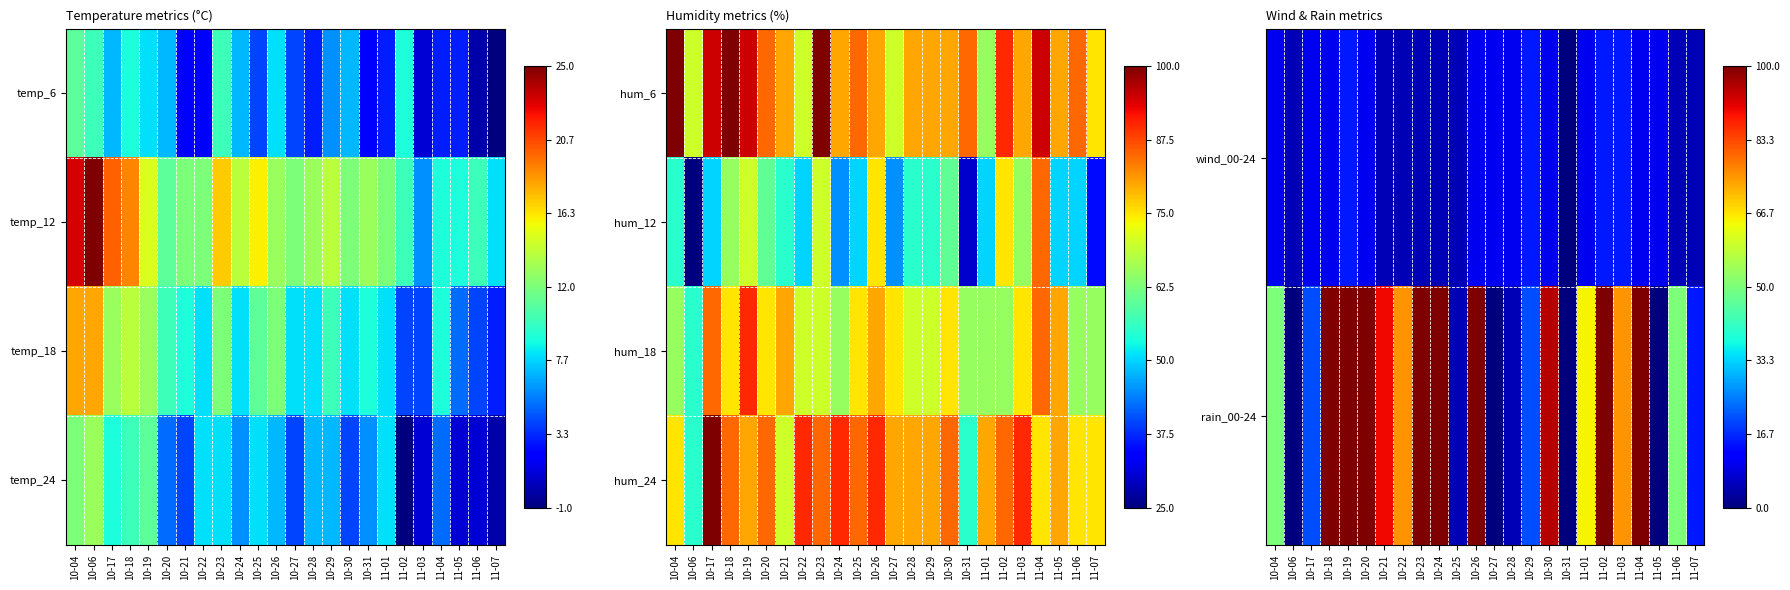

What is the total value across all series at 10-30?

265